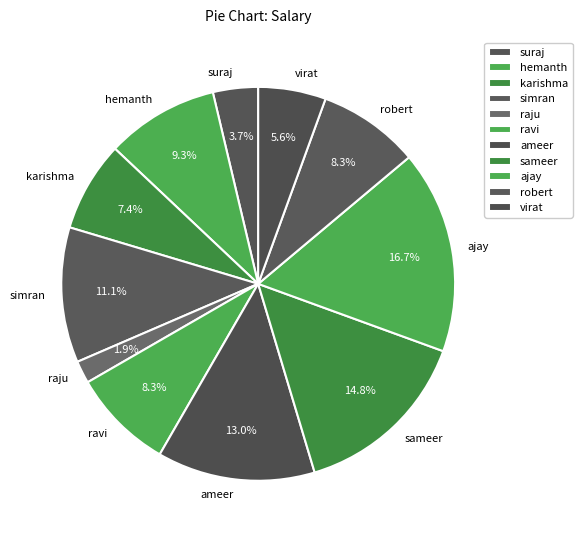

The hemanth slice represents 23% of the pie. True or false?

False